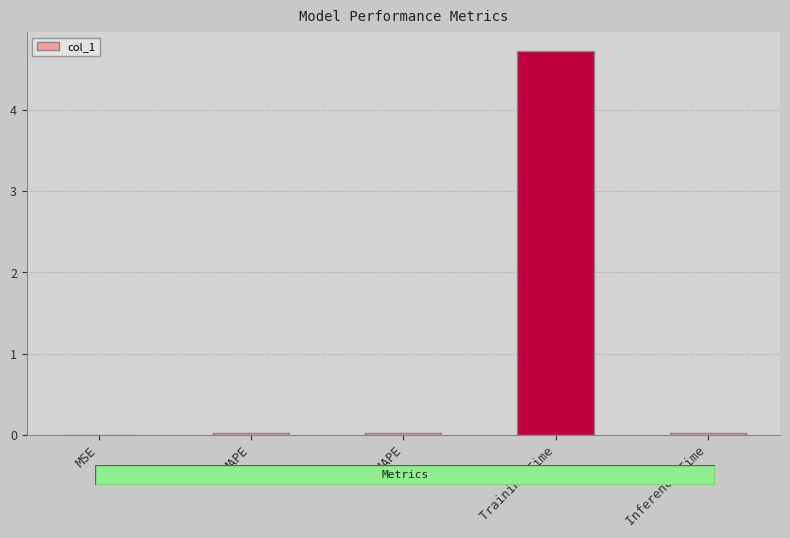

What is the average value?

1.0